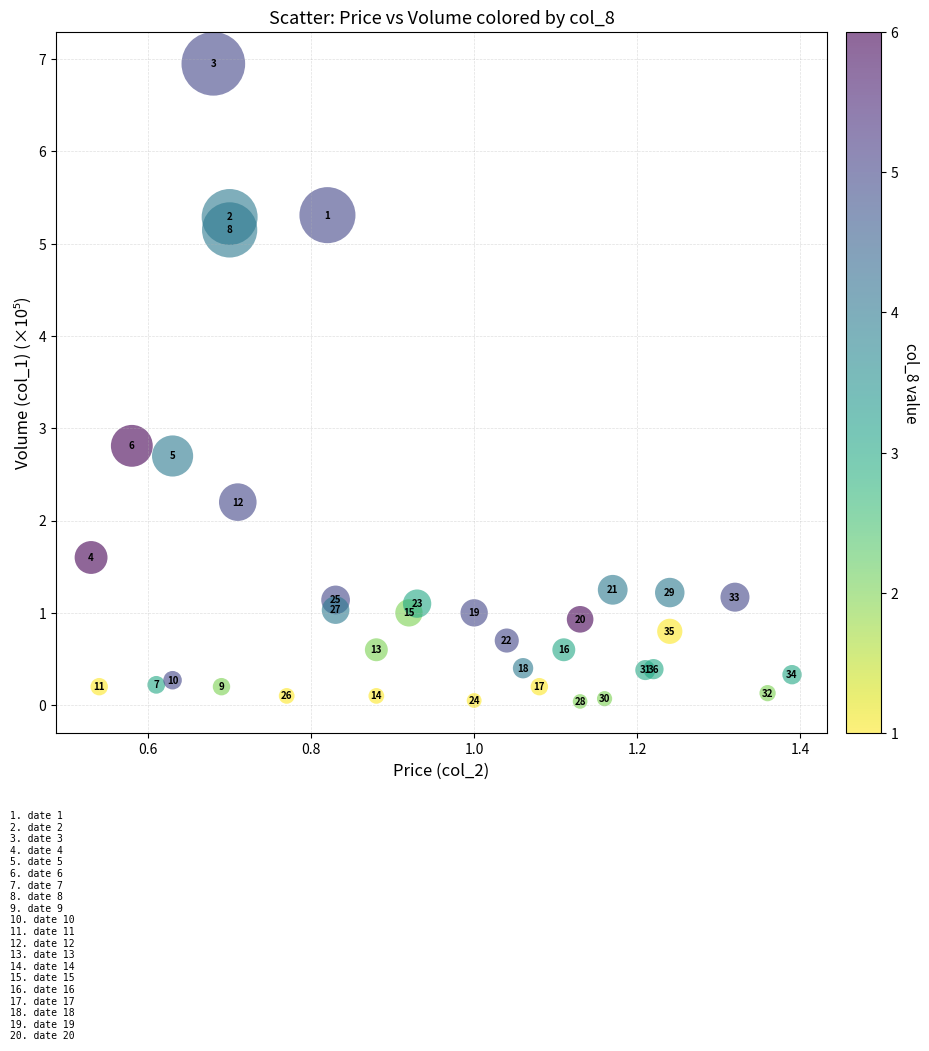

What is the range of X values (max minus min)?

0.9